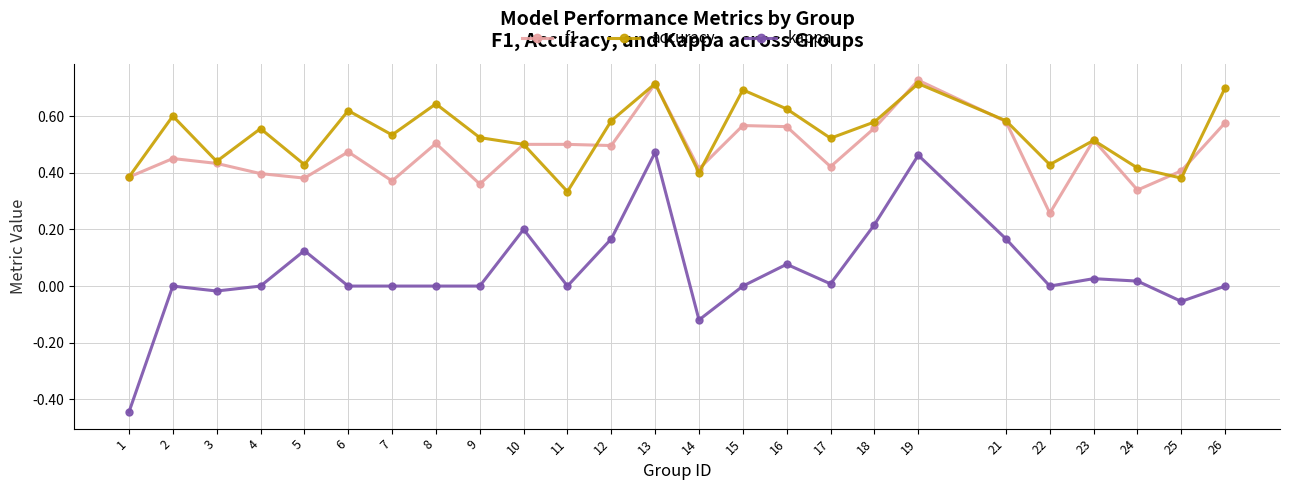

What is the difference between the maximum and minimum values in the kappa series?

0.9